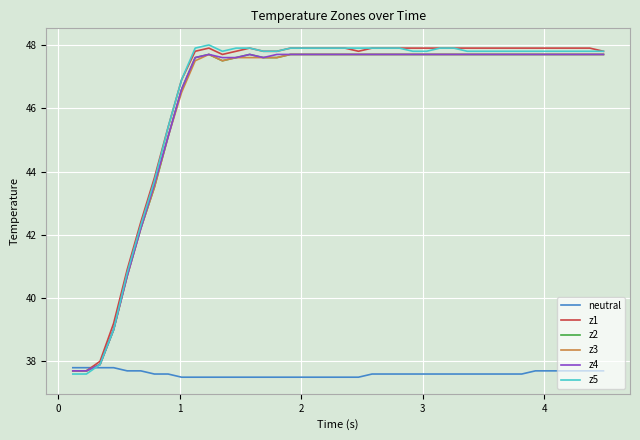

Count the neutral values in the range 37 to 38.

40